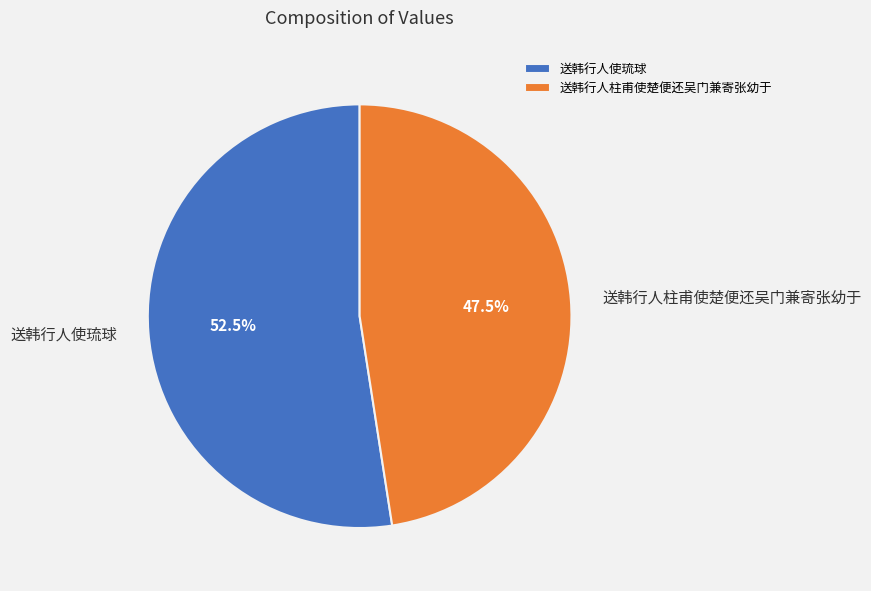

The 送韩行人使琉球 slice represents 61% of the pie. True or false?

False